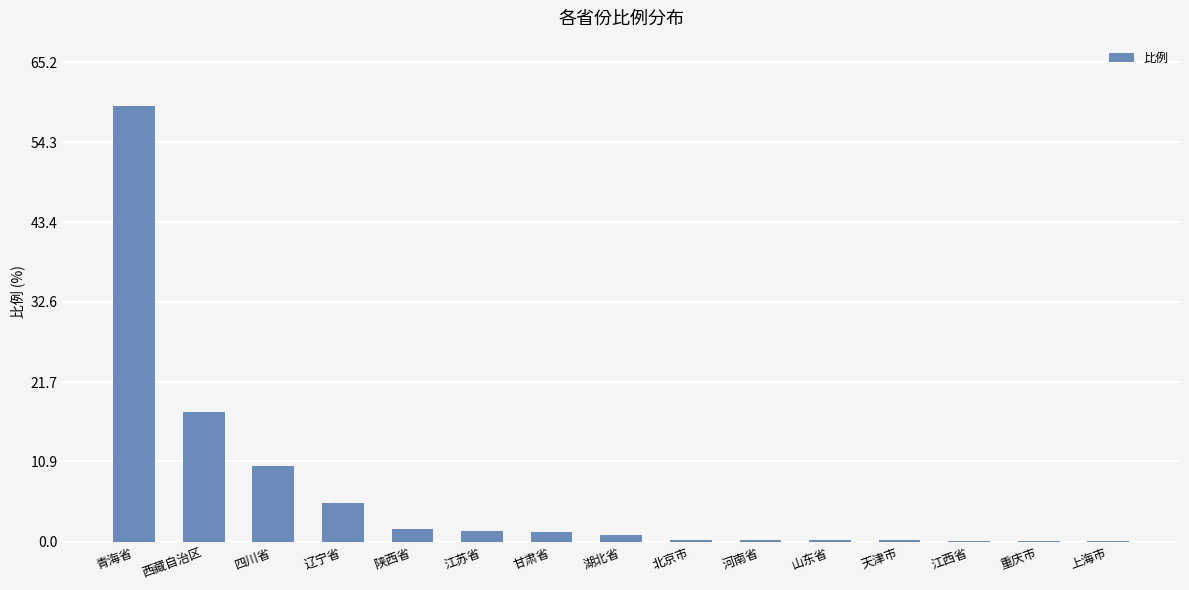

Are the bars grouped side by side (vs. stacked)?

No